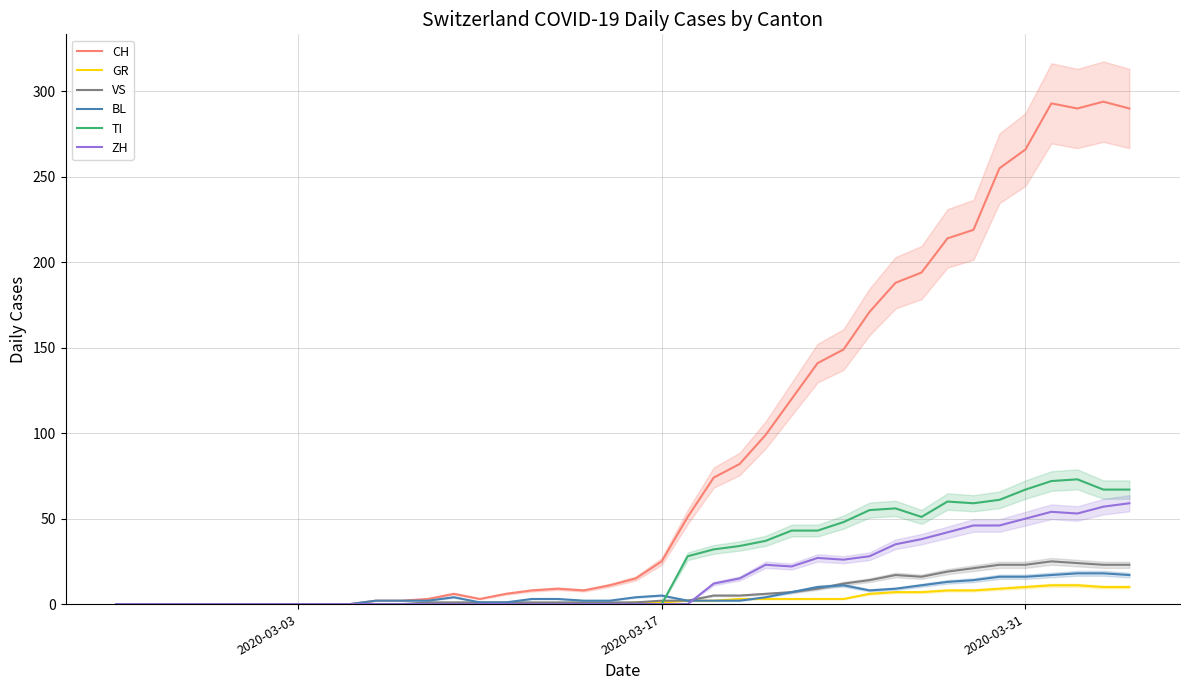

Which series has the widest spread of values?

CH